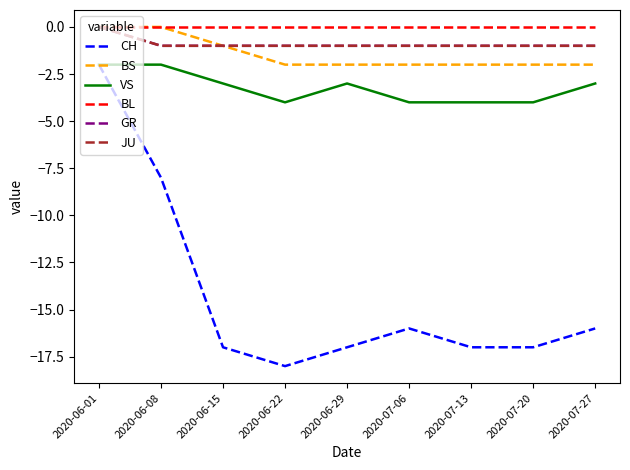

Is this an area chart (filled region under the line)?

No